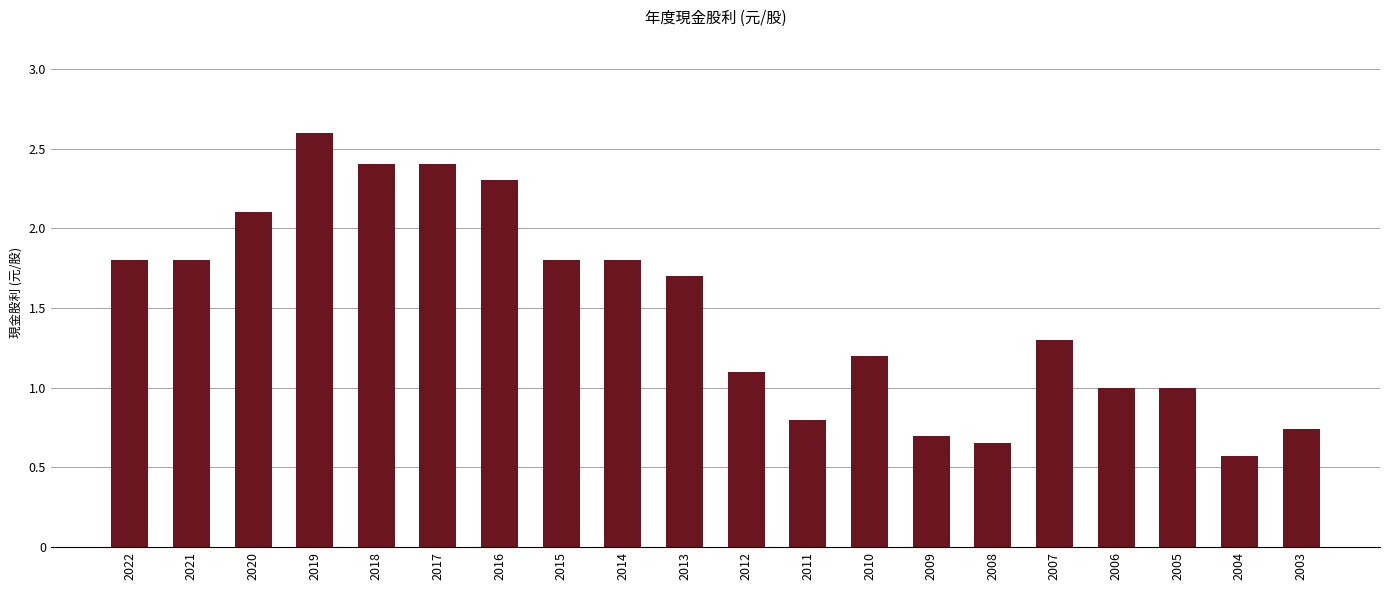

Which label corresponds to the largest value in the chart?

2019